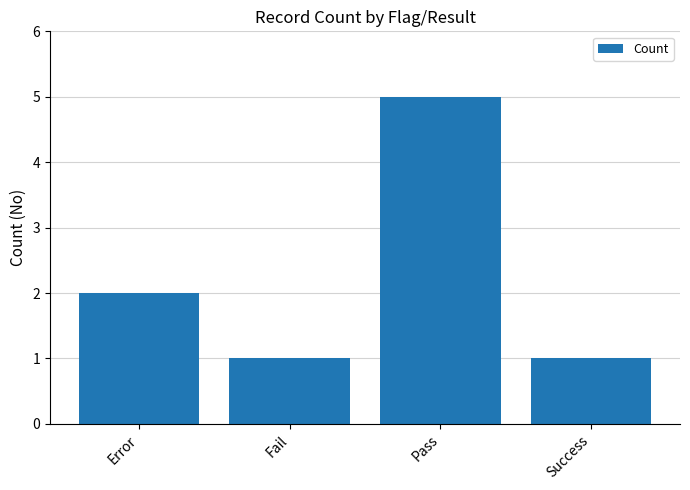

Reading right to left, what are all the values shown in this chart?

1	5	1	2